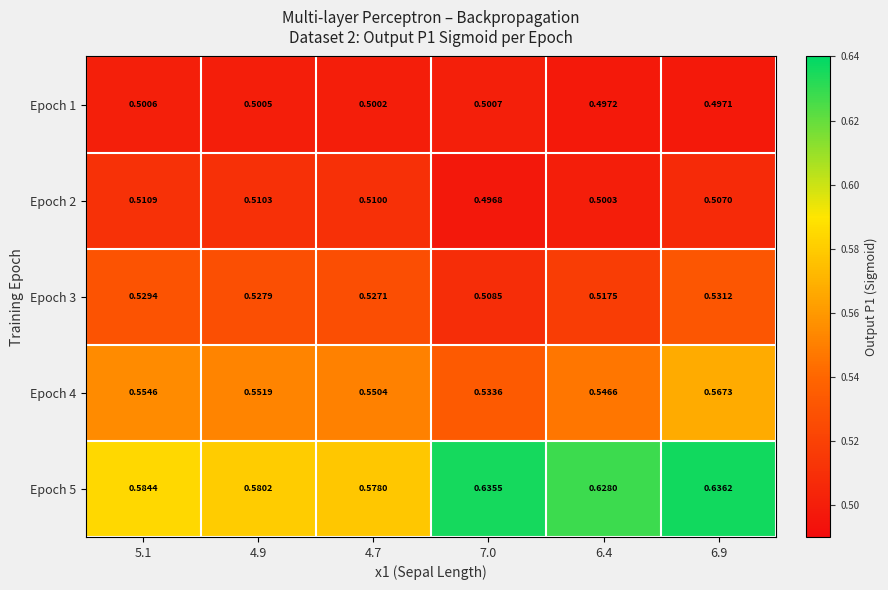

Is the value of Epoch 3 at 7.0 greater than the value of Epoch 1 at 4.9?

Yes